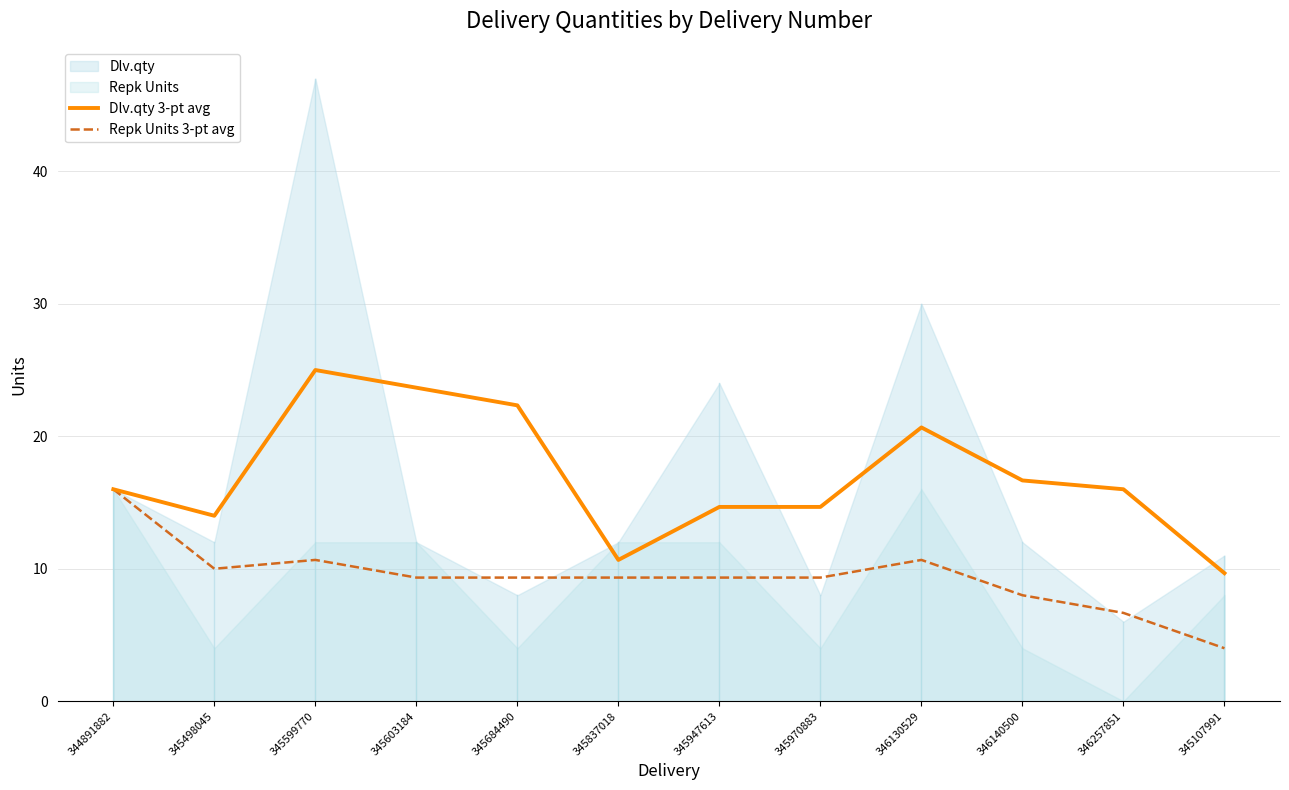

True or false: Repk Units 3-pt avg and Dlv.qty 3-pt avg cross at least once.

False